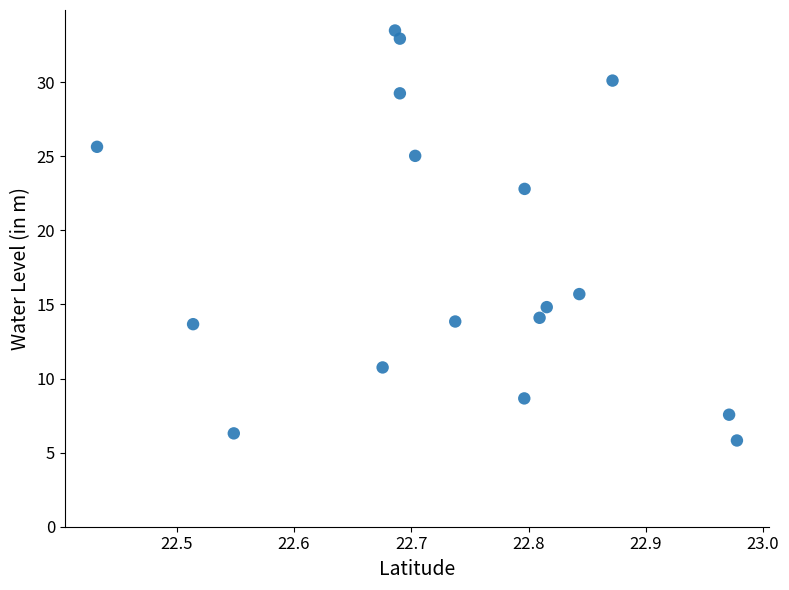

What Y value in the scatter plot is closest to 19?

15.7